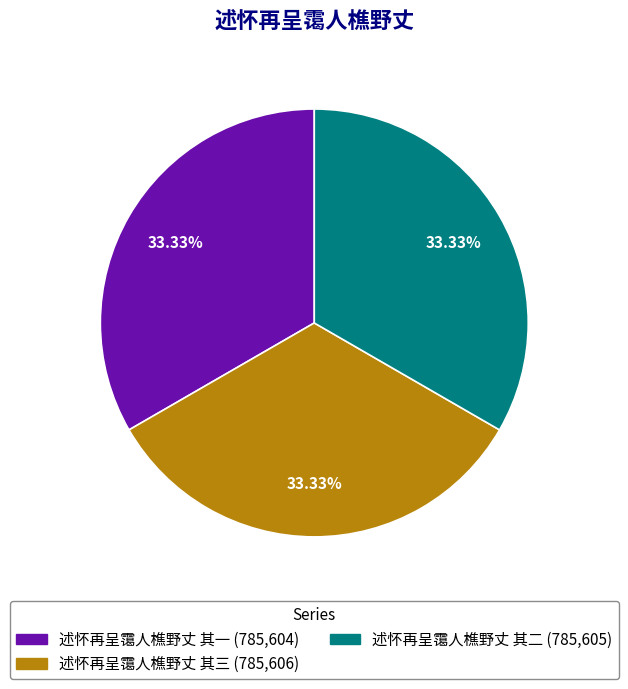

How many segments does this pie chart have?

3